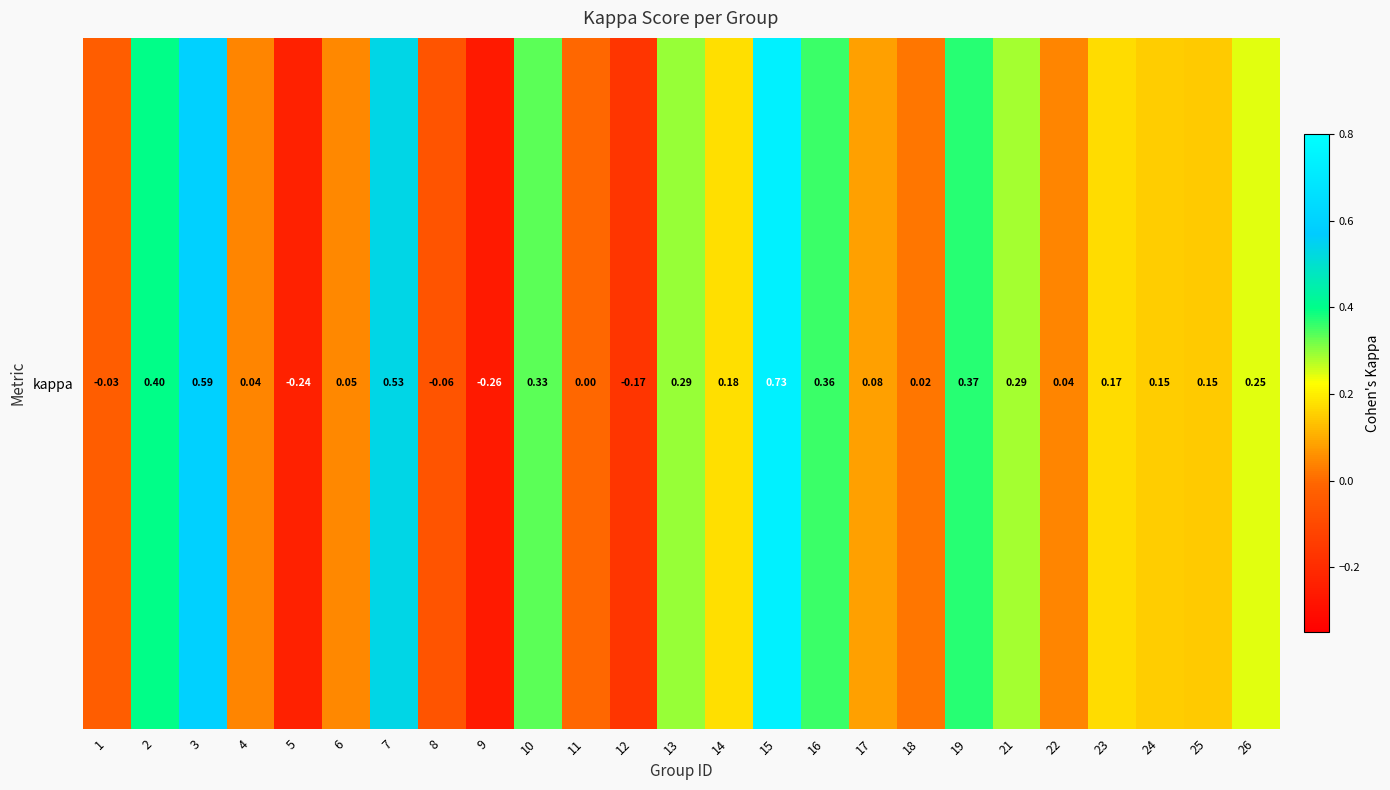

Reading left to right, extract all data points from this chart.

-0.0	0.4	0.6	0.0	-0.2	0.0	0.5	-0.1	-0.3	0.3	0.0	-0.2	0.3	0.2	0.7	0.4	0.1	0.0	0.4	0.3	0.0	0.2	0.2	0.1	0.2